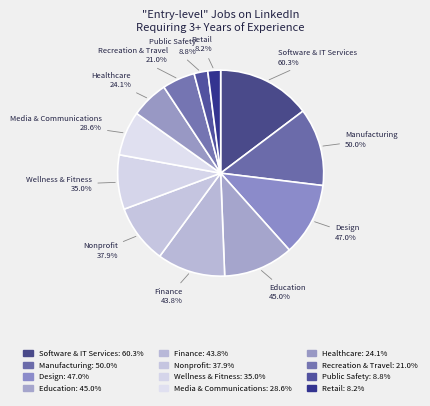

How many segments does this pie chart have?

12